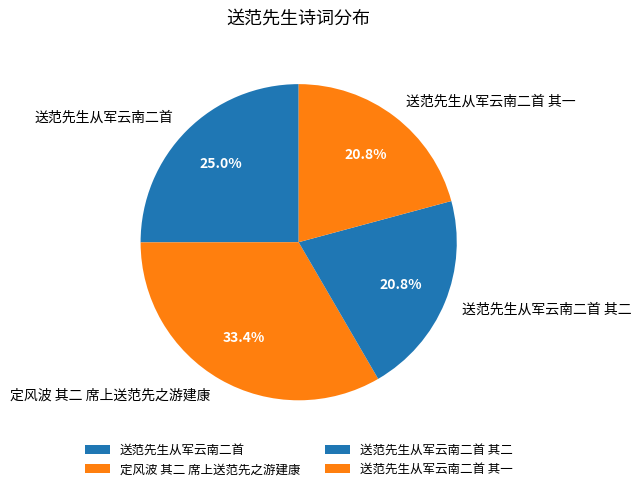

Does 送范先生从军云南二首 其一 represent more than half of the total?

No